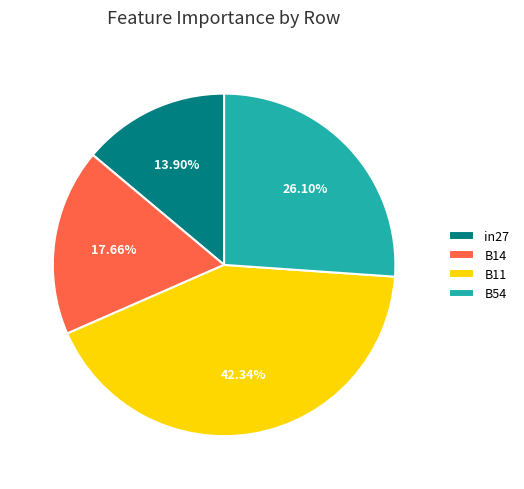

True or false: B14 accounts for 18% of the total.

True